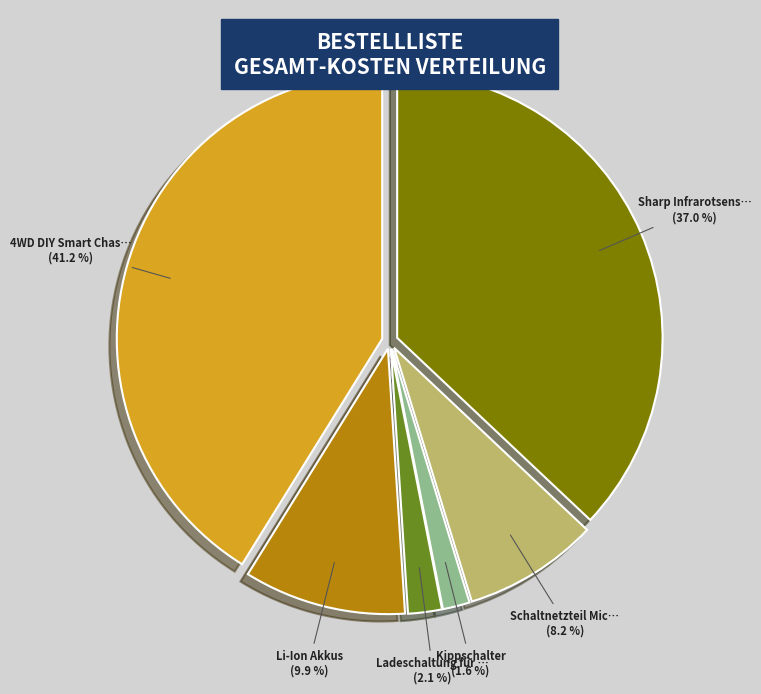

Is there any slice that represents more than half of the pie?

No